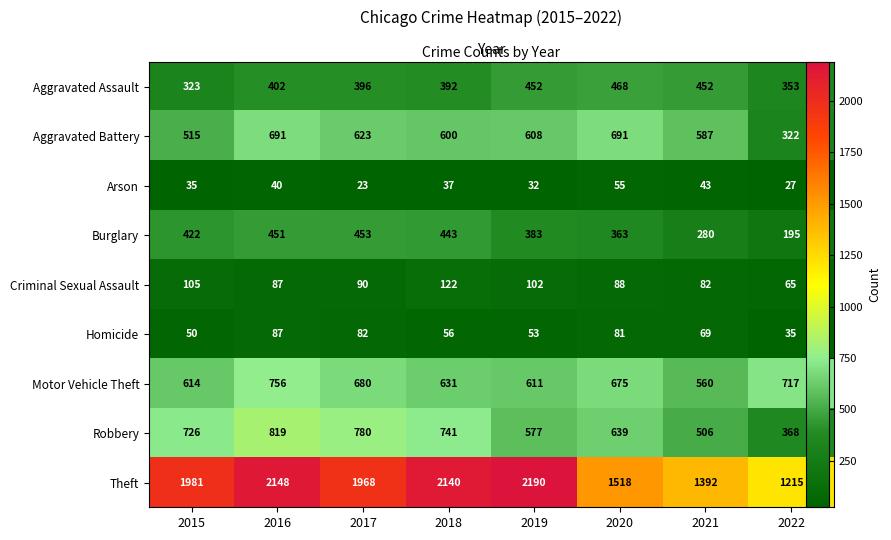

Which label corresponds to the smallest value in the chart?

2017